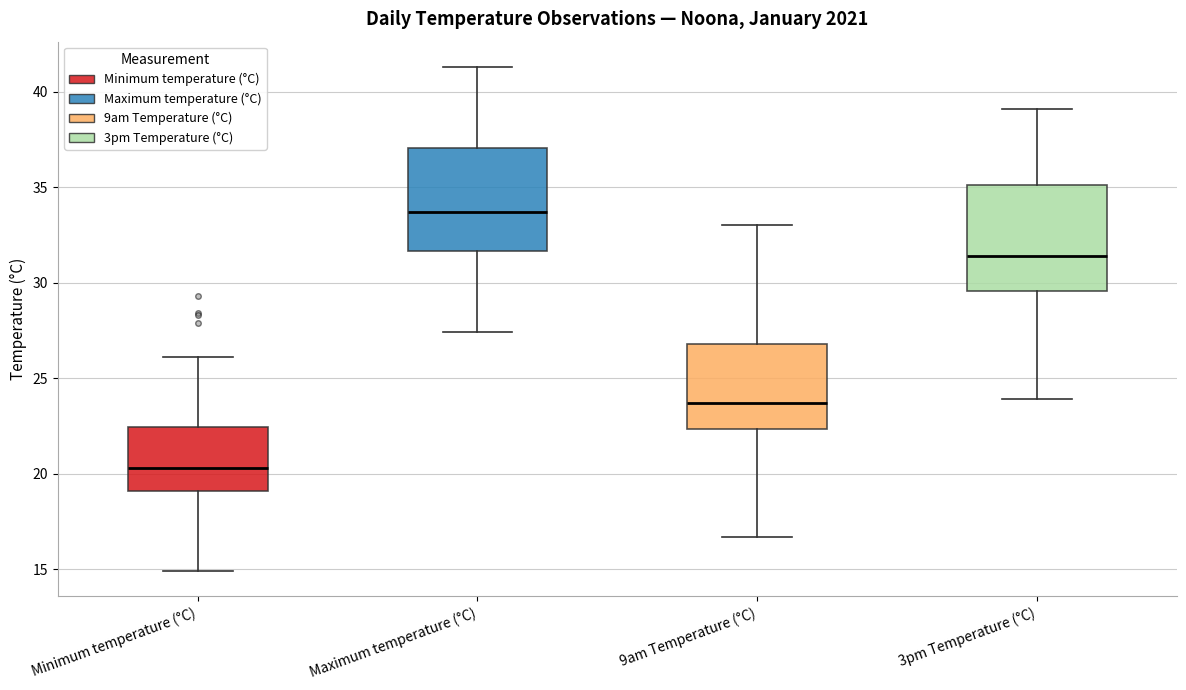

Reading left to right, transcribe this box plot: for each box, give where its median line is, the range the box spans, and where its two whiskers end, as read against the y-axis. The values are not printed on the chart, so give them approximately, as read against the axis.

Minimum temperature (°C): median 20.5, box 19.0 to 22.5, whiskers 15.0 to 26.0
Maximum temperature (°C): median 33.5, box 31.5 to 37.0, whiskers 27.5 to 41.5
9am Temperature (°C): median 23.5, box 22.5 to 27.0, whiskers 16.5 to 33.0
3pm Temperature (°C): median 31.5, box 29.5 to 35.0, whiskers 24.0 to 39.0